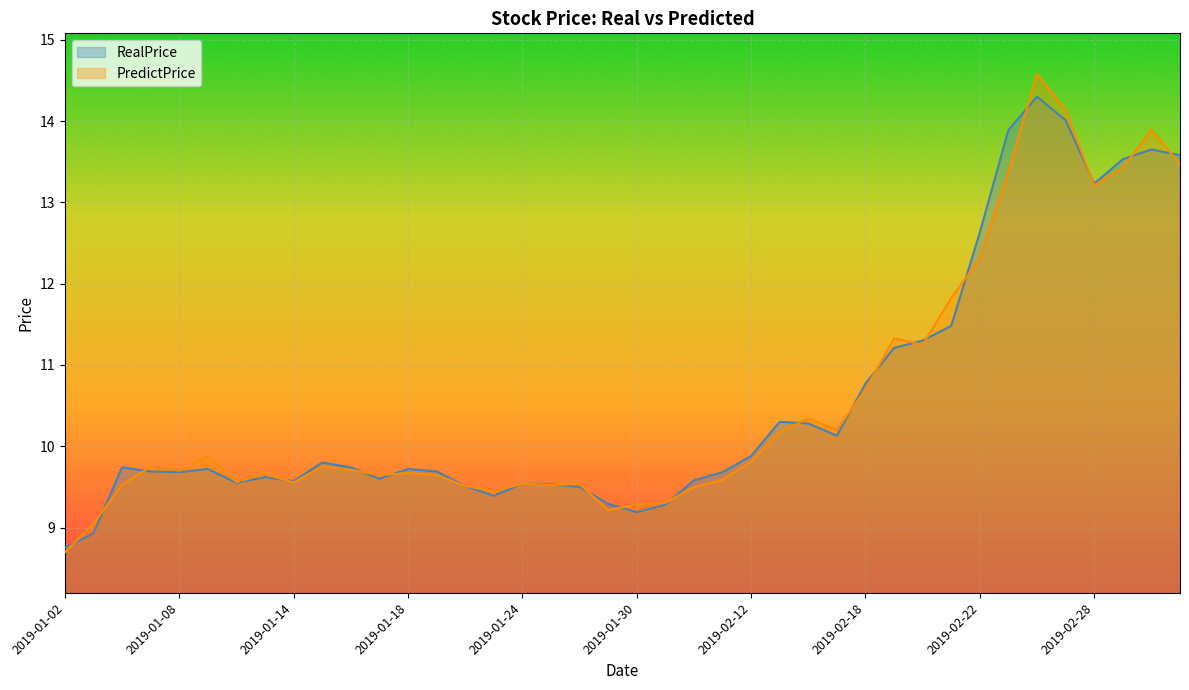

At which label does RealPrice reach its minimum?

2019-01-02